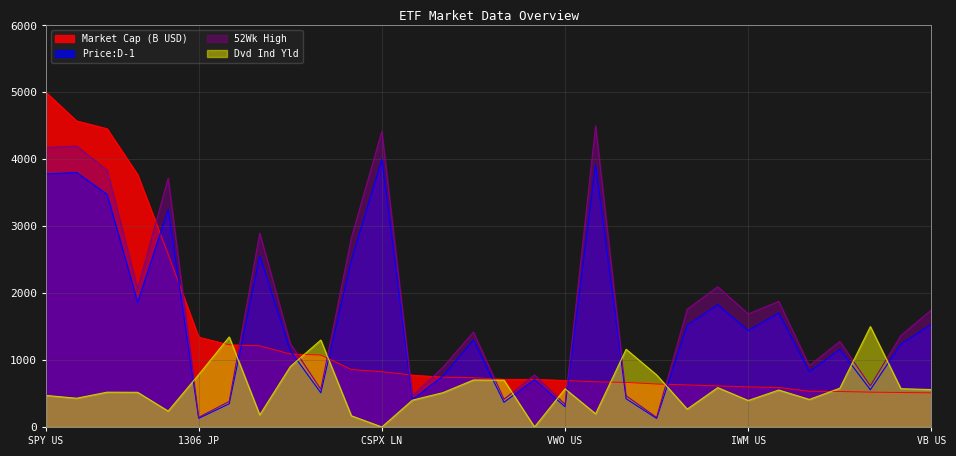

Where does the Dvd Ind Yld series first go above 551?

1306 JP